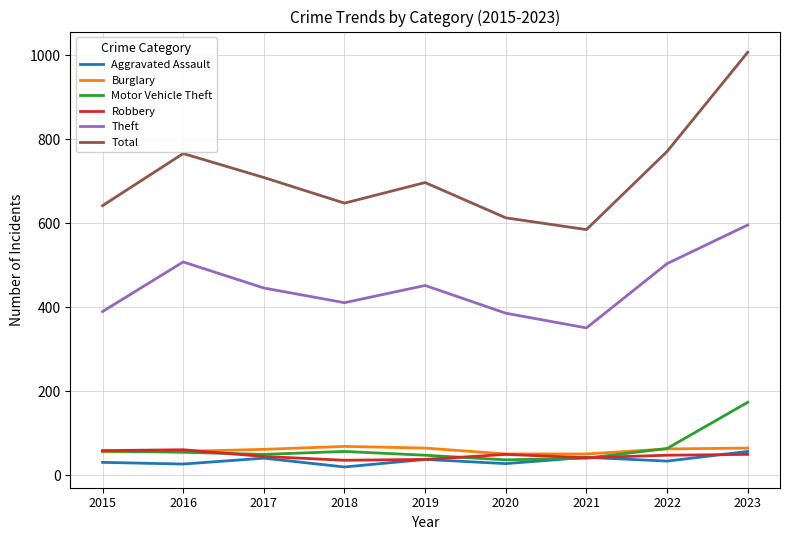

At which category does the chart reach its peak across all series?

2023